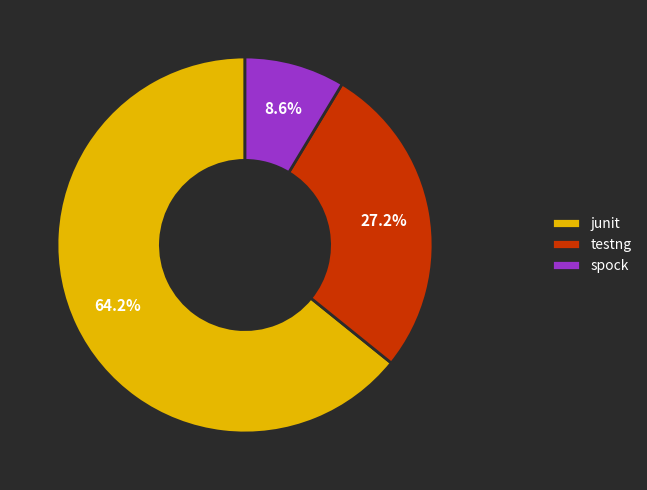

True or false: testng accounts for 20% of the total.

False